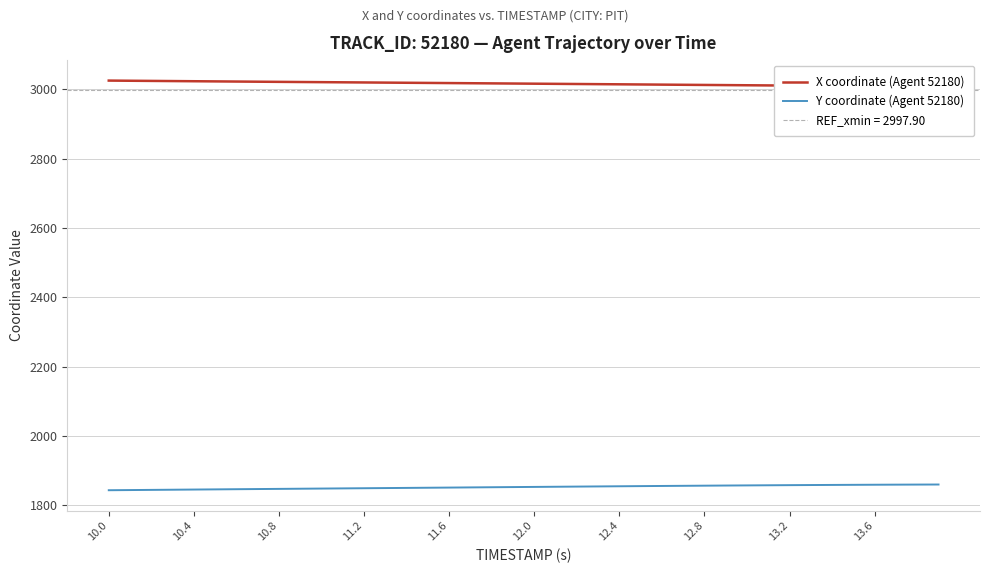

What is the maximum value for Y coordinate (Agent 52180)?

1860.0